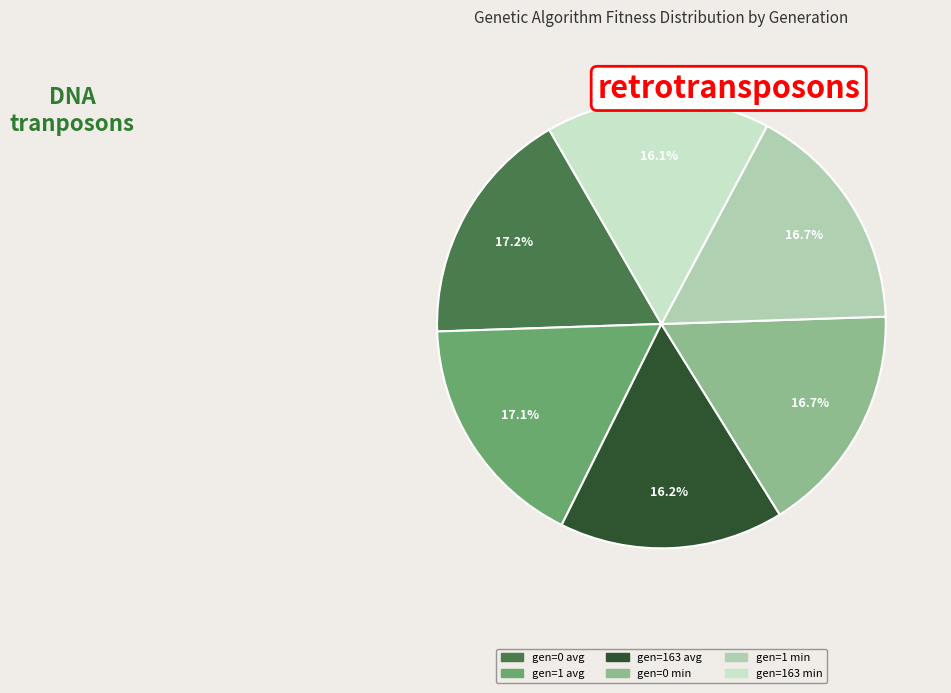

Combined, do gen=163 min and gen=0 min account for over 50%?

No